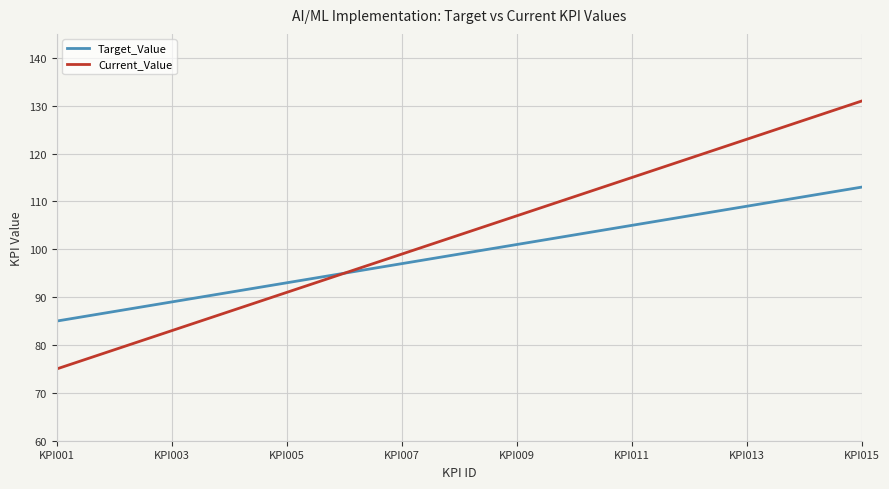

What is the minimum value shown in the chart?

75.0